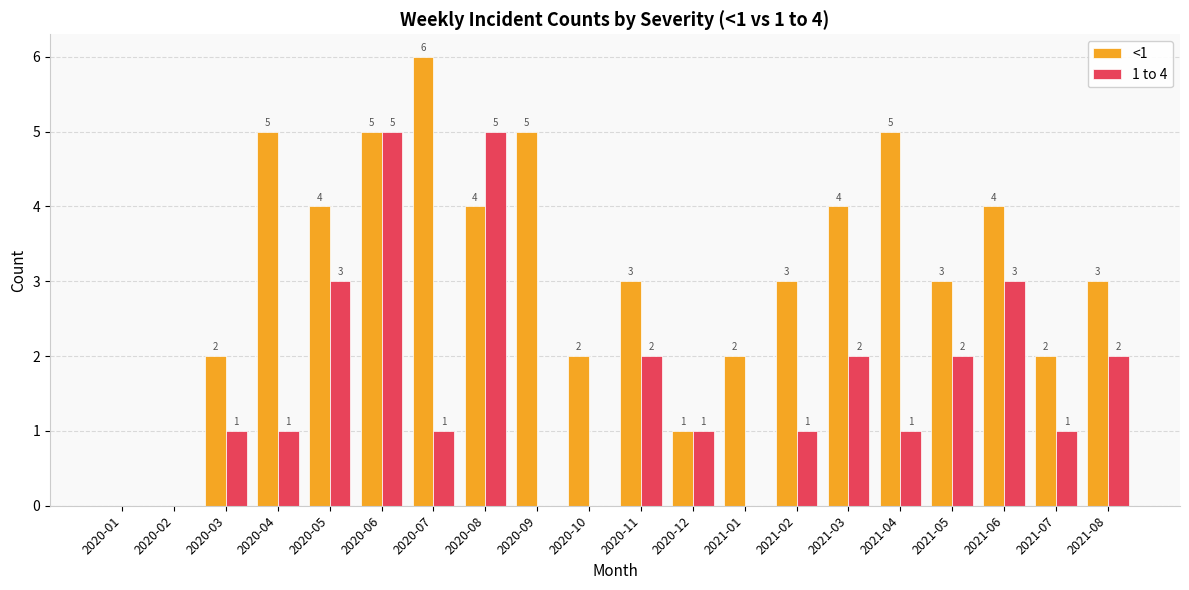

Between 2020-02 and 2021-04, which series saw the biggest shift?

<1